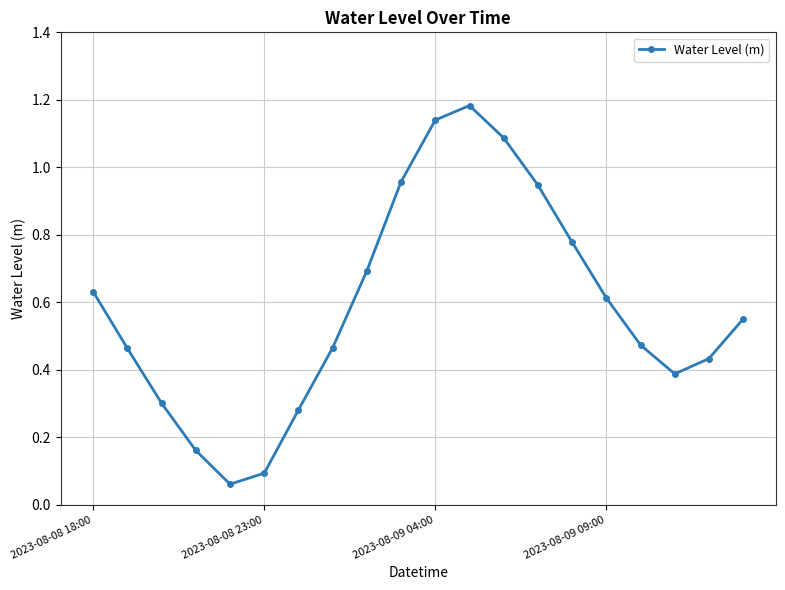

How many distinct data groups are displayed?

1